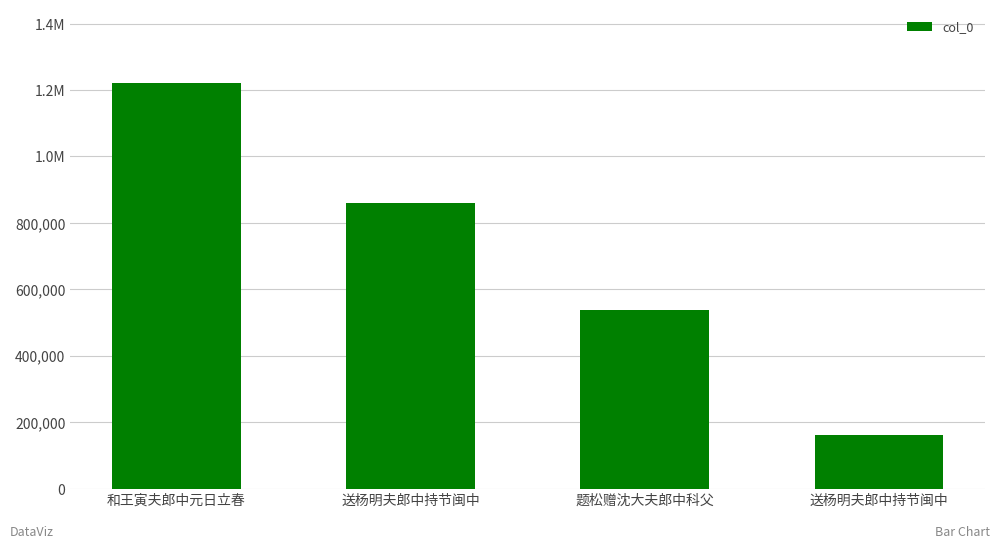

At which label is the value closest to 692076?

题松赠沈大夫郎中科父